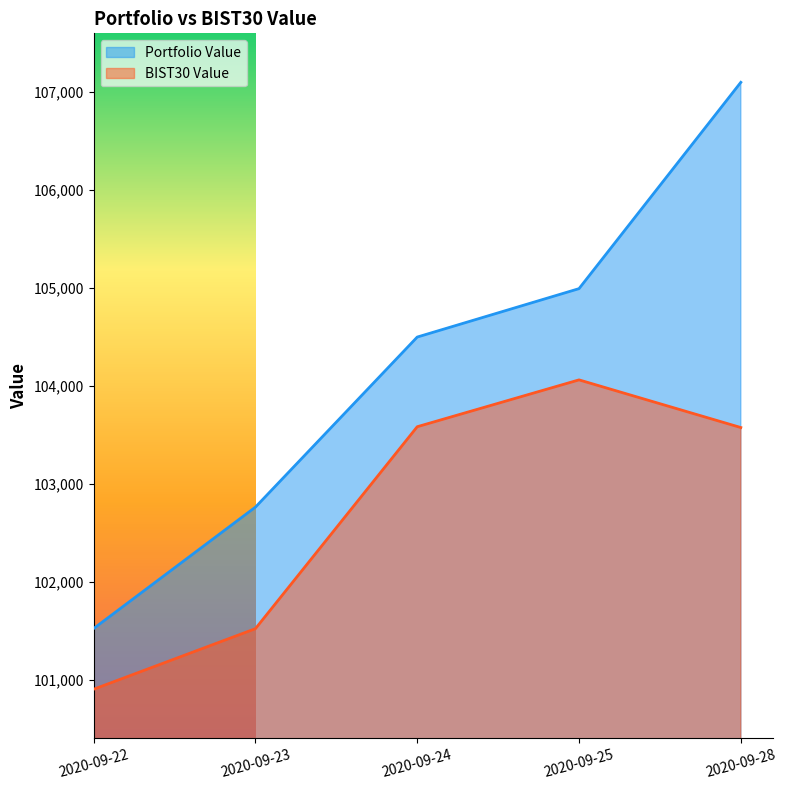

Reading left to right, transcribe all the data shown in this chart.

Portfolio Value: 2020-09-22=101526.2	2020-09-23=102765.3	2020-09-24=104500.6	2020-09-25=104994.6	2020-09-28=107099.9
BIST30 Value: 2020-09-22=100906.7	2020-09-23=101524.9	2020-09-24=103585.6	2020-09-25=104063.6	2020-09-28=103577.3